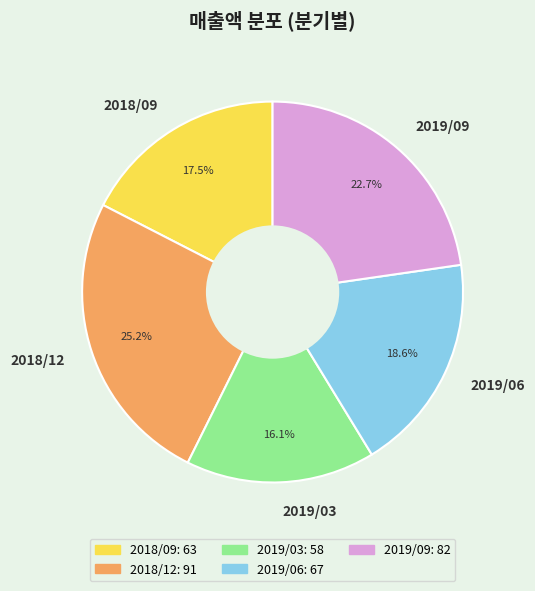

Between 2018/09 and 2018/12, which is larger?

2018/12